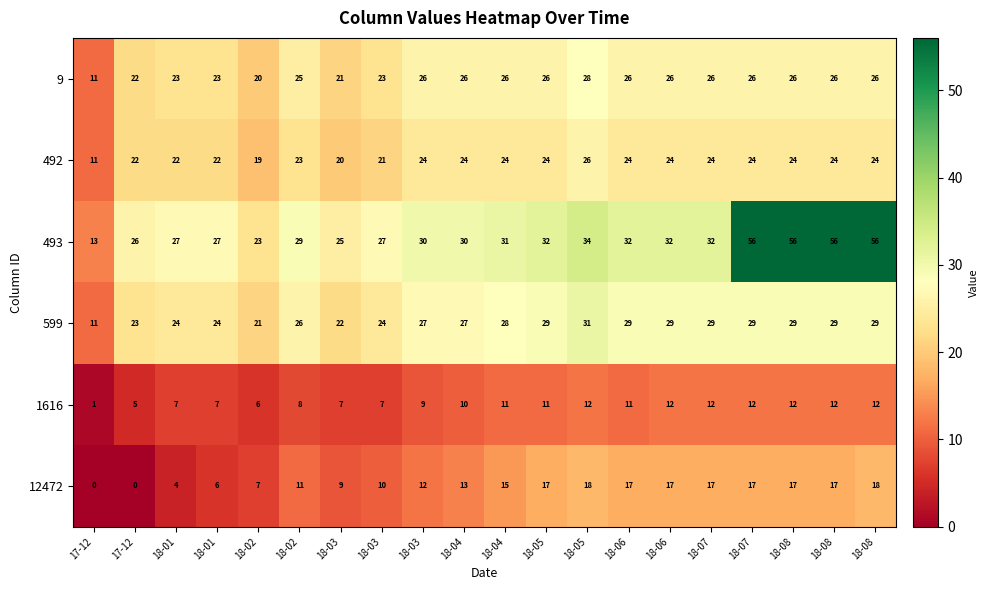

Between 18-06 and 18-03, which is larger?

18-06